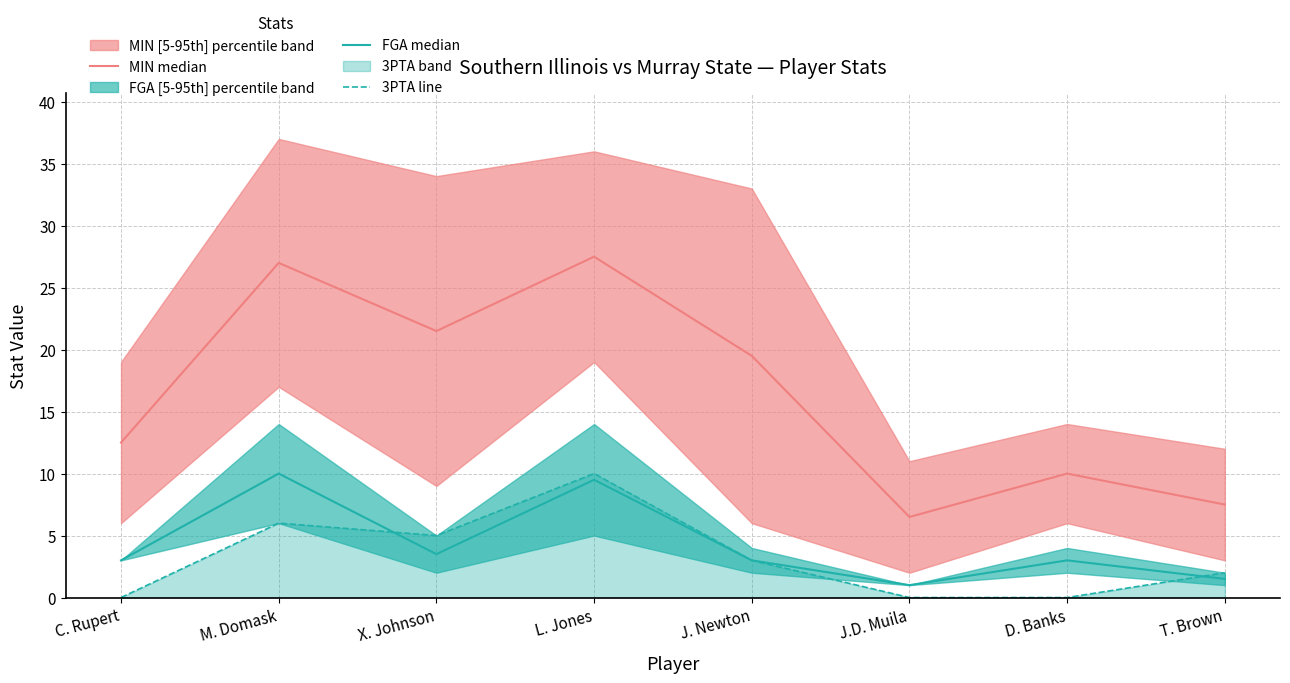

True or false: 3PTA line has a value of 0.0 at J.D. Muila.

True